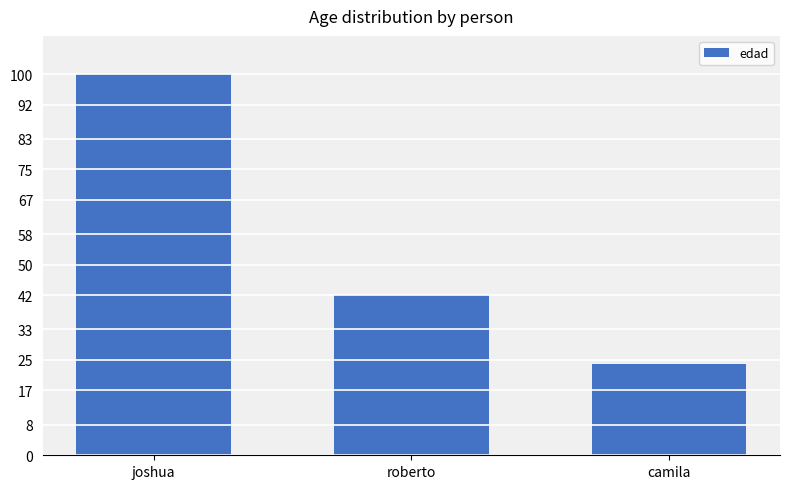

What is the difference between the values at camila and joshua?

76